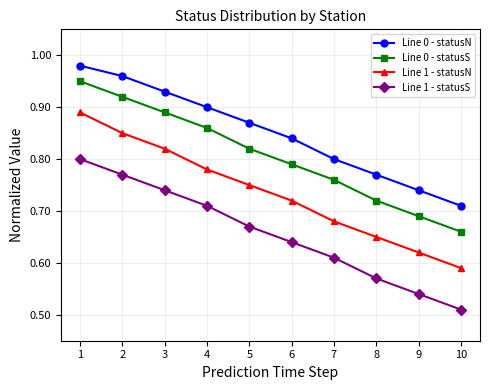

Which category has the highest value in the Line 0 - statusS series?

1